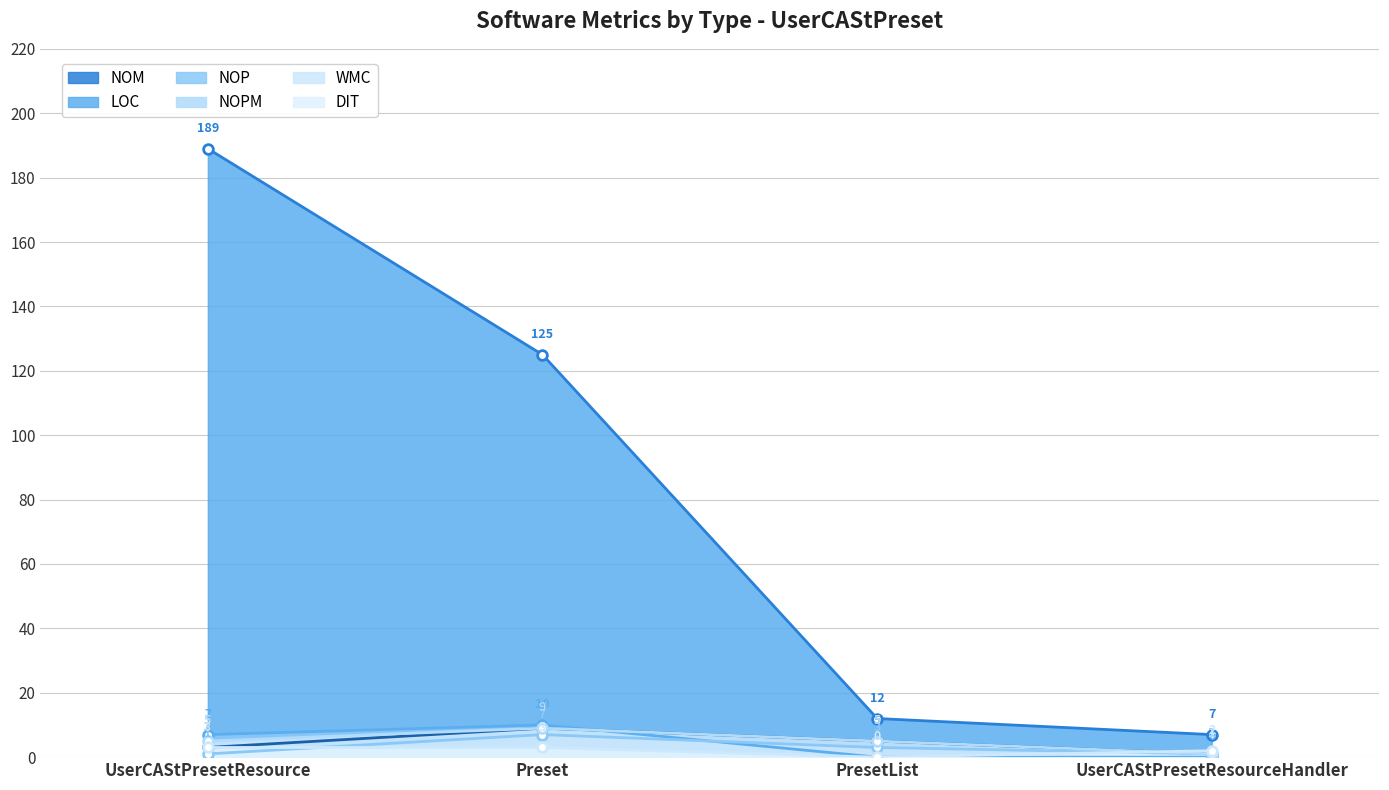

Between which two adjacent categories do NOM and DIT first intersect?

PresetList and UserCAStPresetResourceHandler